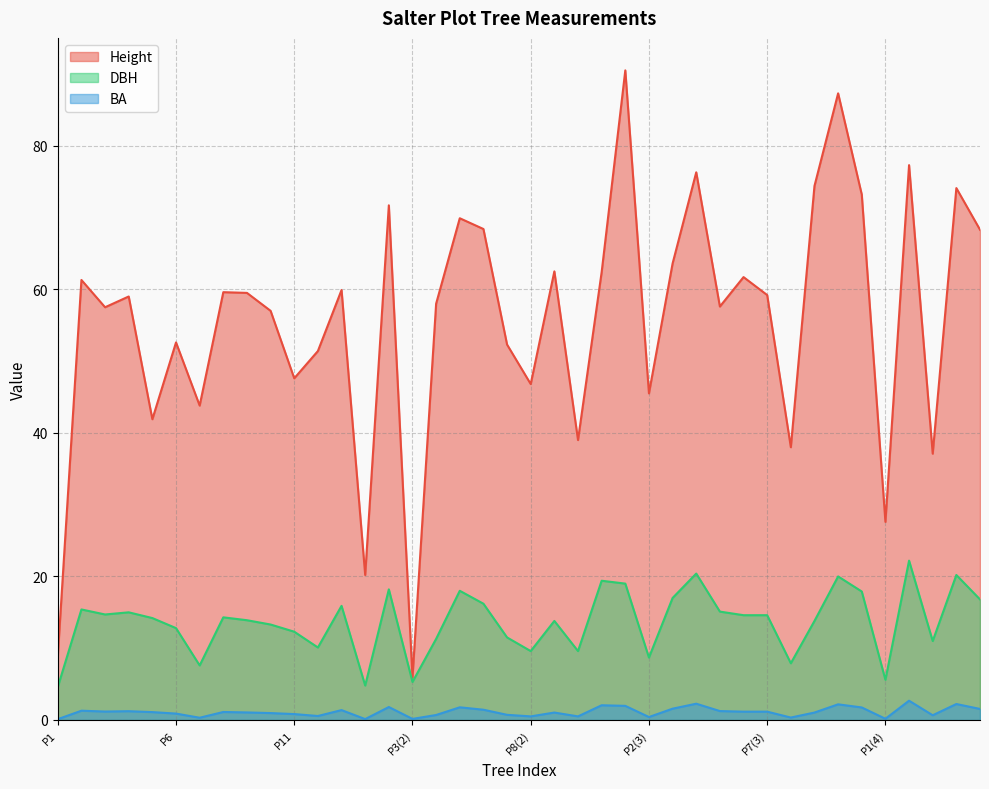

What value does the BA series have at P5(4)?

1.5